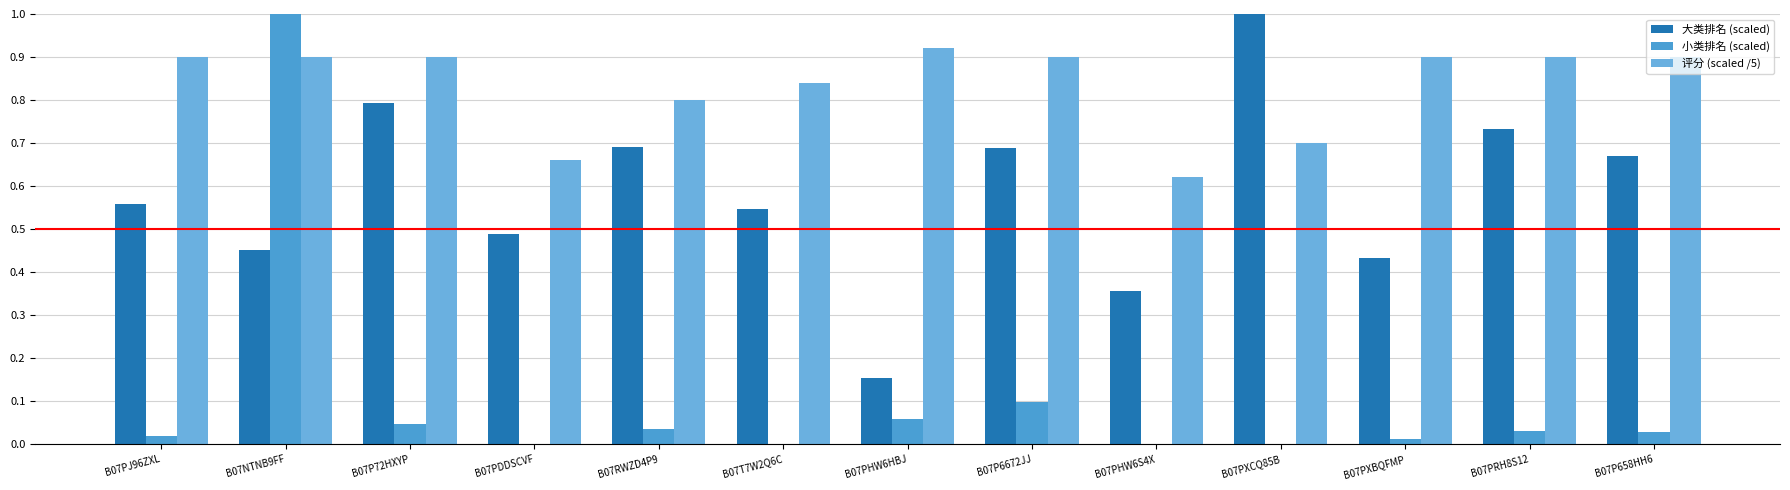

Are the bars horizontal?

No